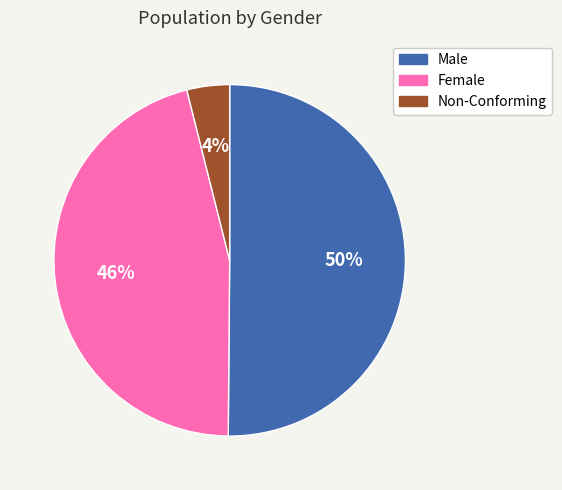

To the nearest percent, what is the average slice percentage?

33%